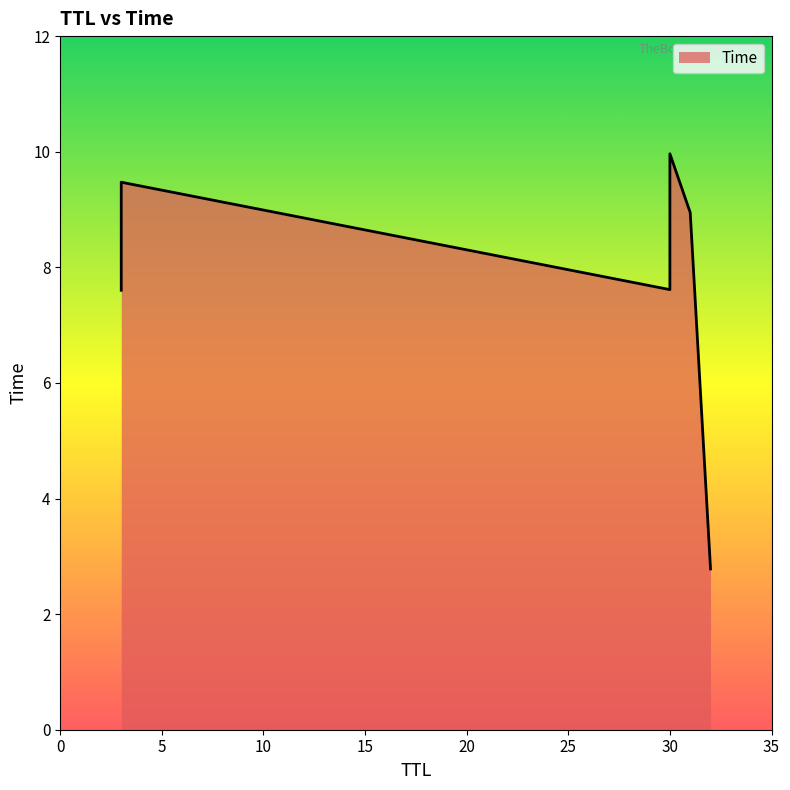

What is the minimum value shown in the chart?

2.8